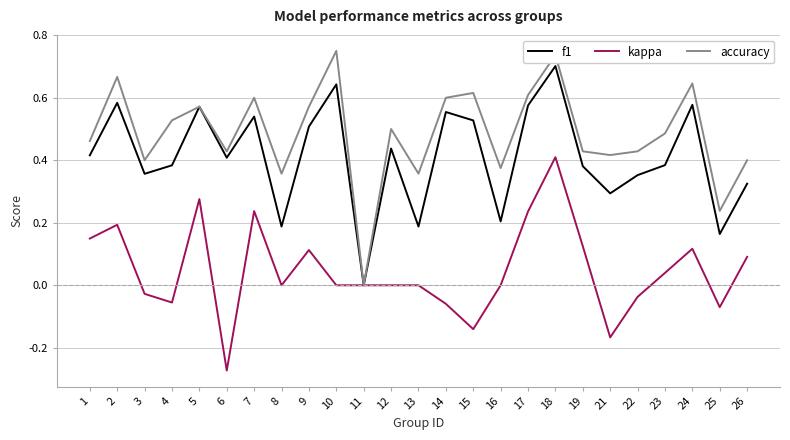

Is this an area chart (filled region under the line)?

No